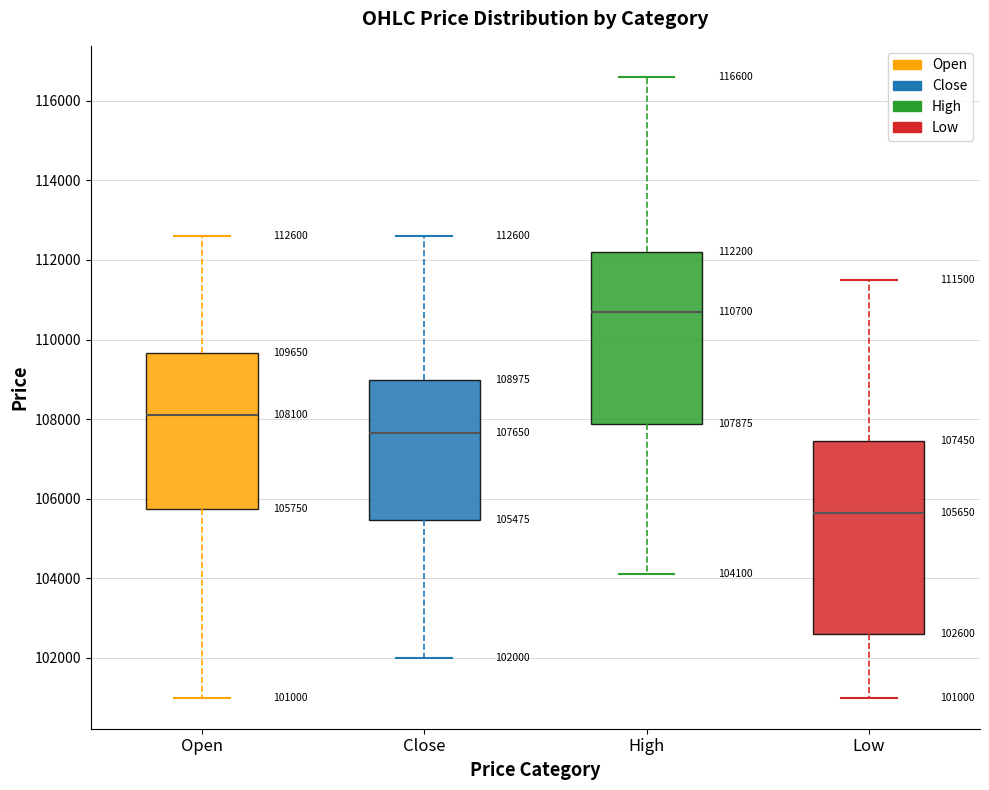

Which box has the highest median line?

High